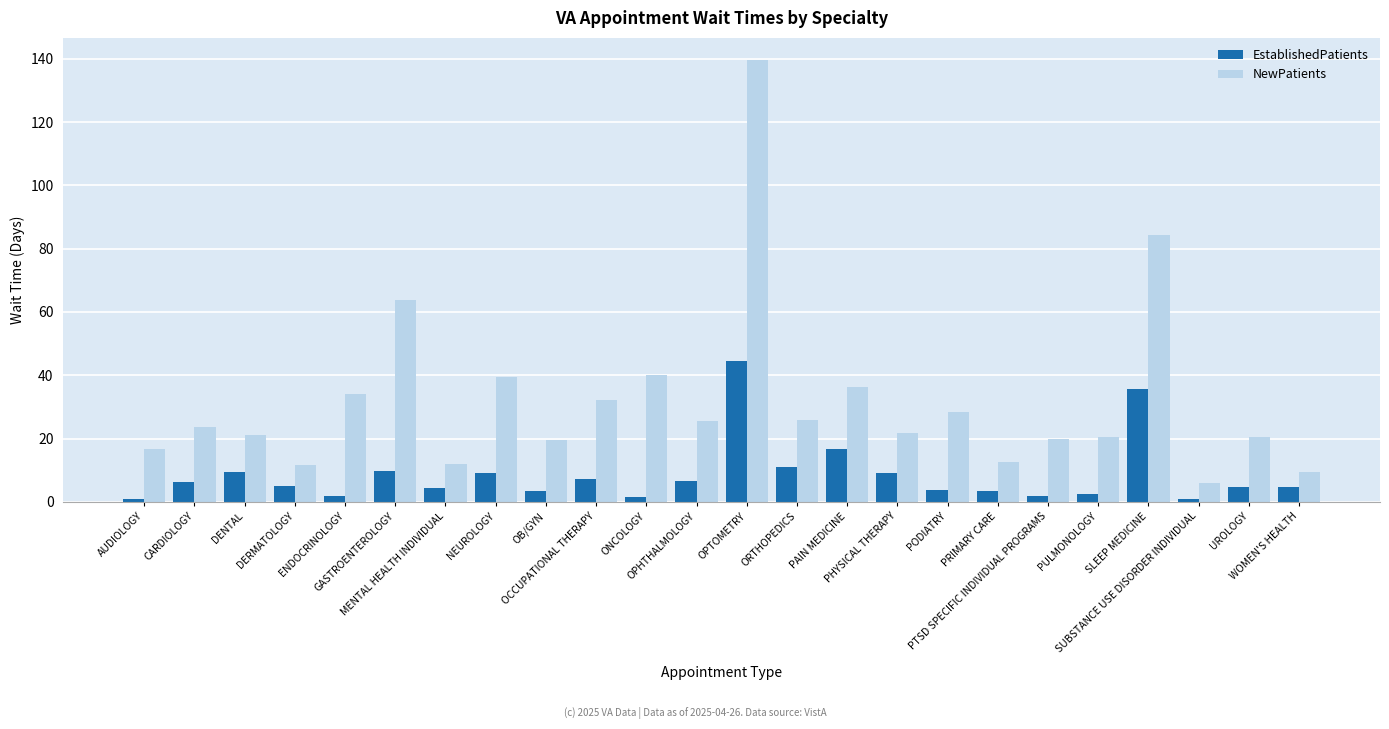

What are all the series names shown in the legend?

EstablishedPatients, NewPatients